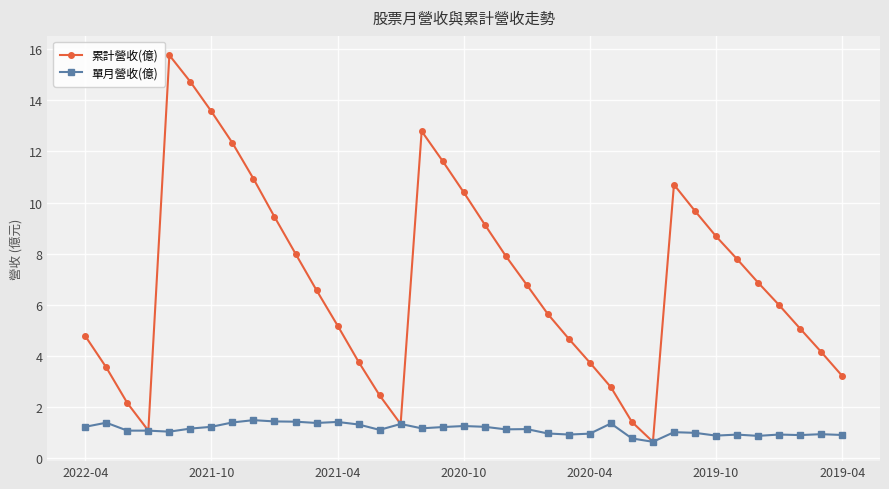

Which series has the widest spread of values?

累計營收(億)